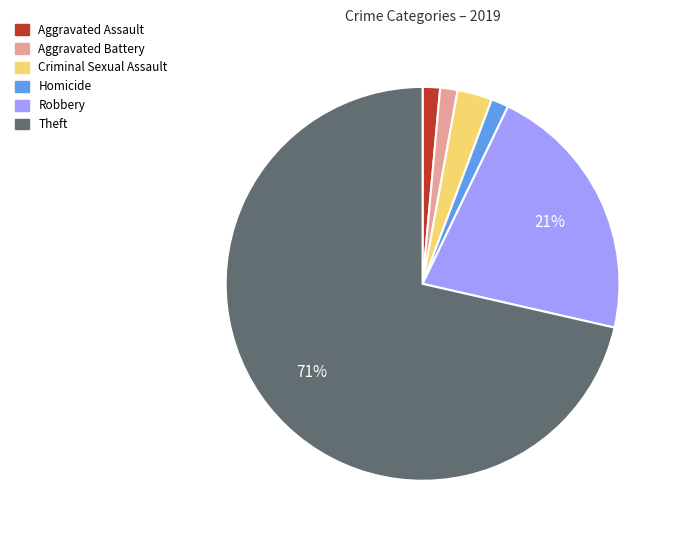

Is there a majority slice in this chart?

Yes